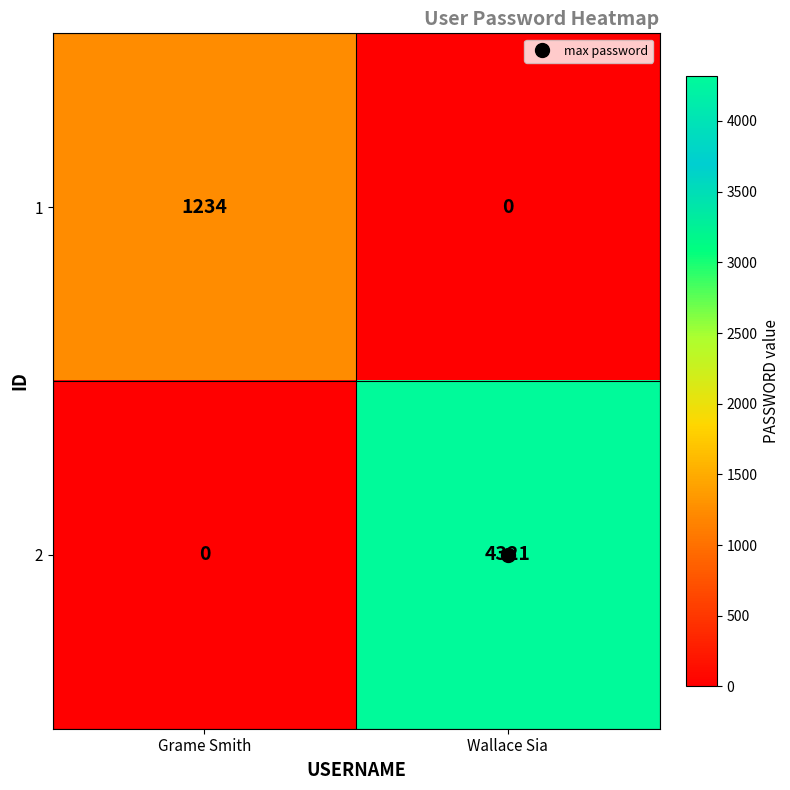

The 2 series shows 0 at Grame Smith. True or false?

True